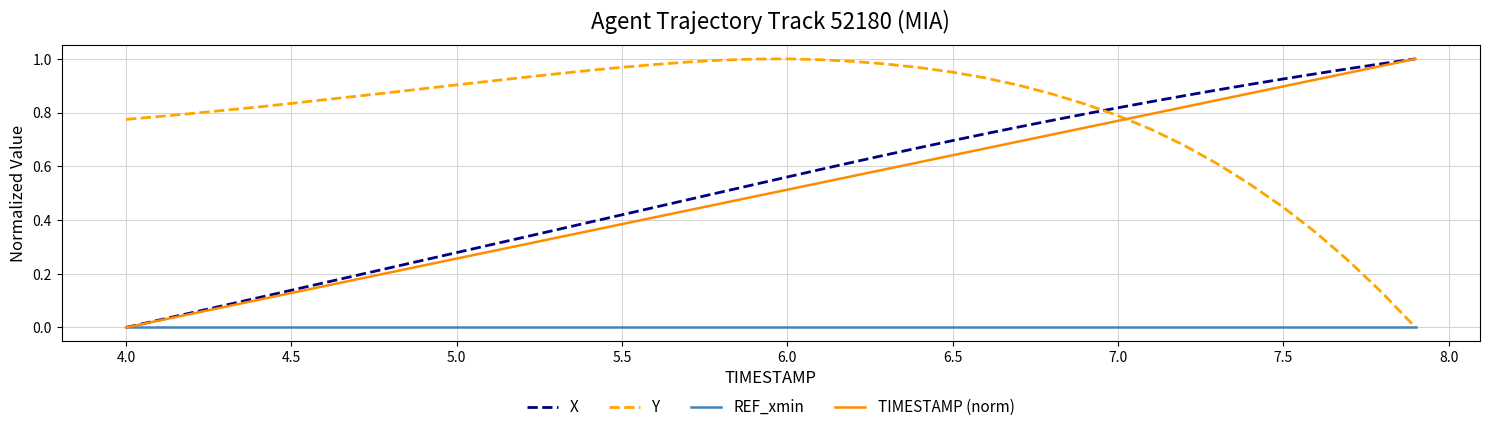

How many times do X and Y cross each other?

1